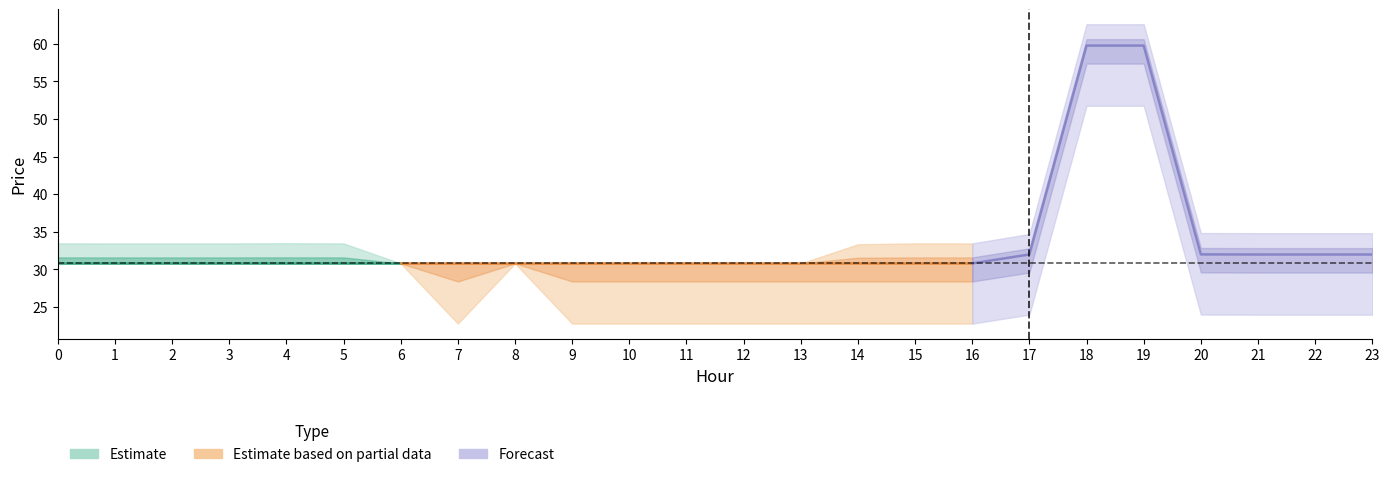

At how many categories does at least one series exceed 58?

2